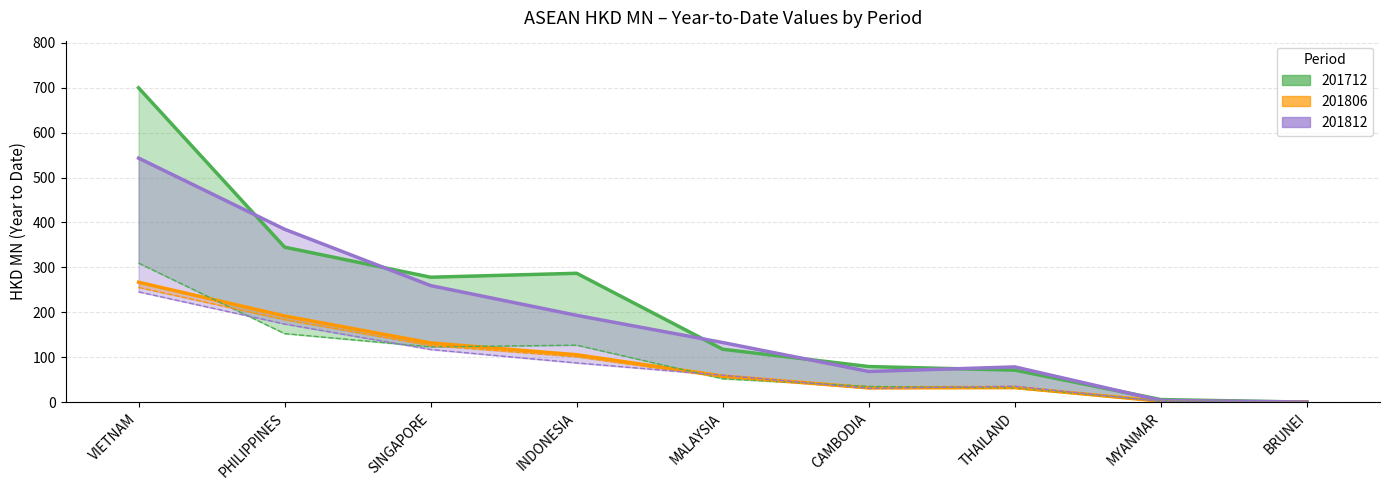

Which has a higher value, THAILAND or SINGAPORE?

SINGAPORE